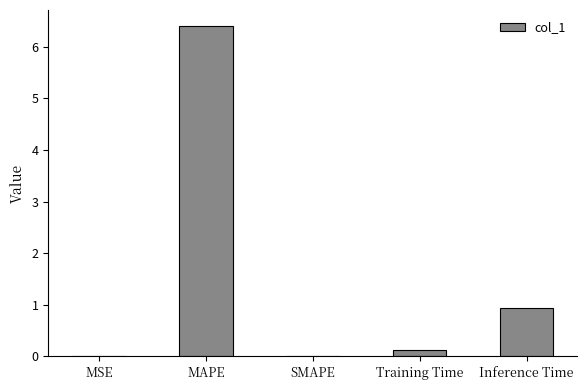

What is the approximate value at MAPE?

6.4